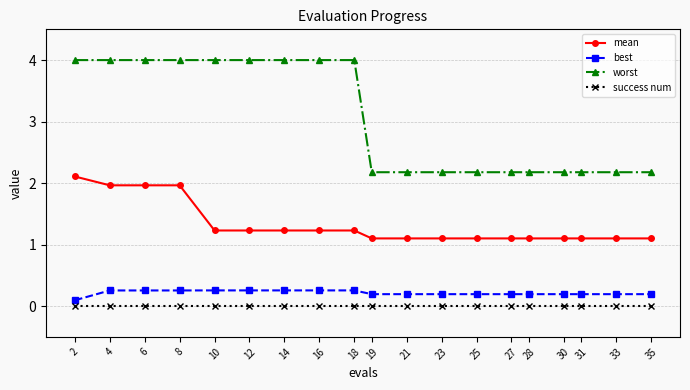

True or false: mean has a value of 1.1 at 30.

True